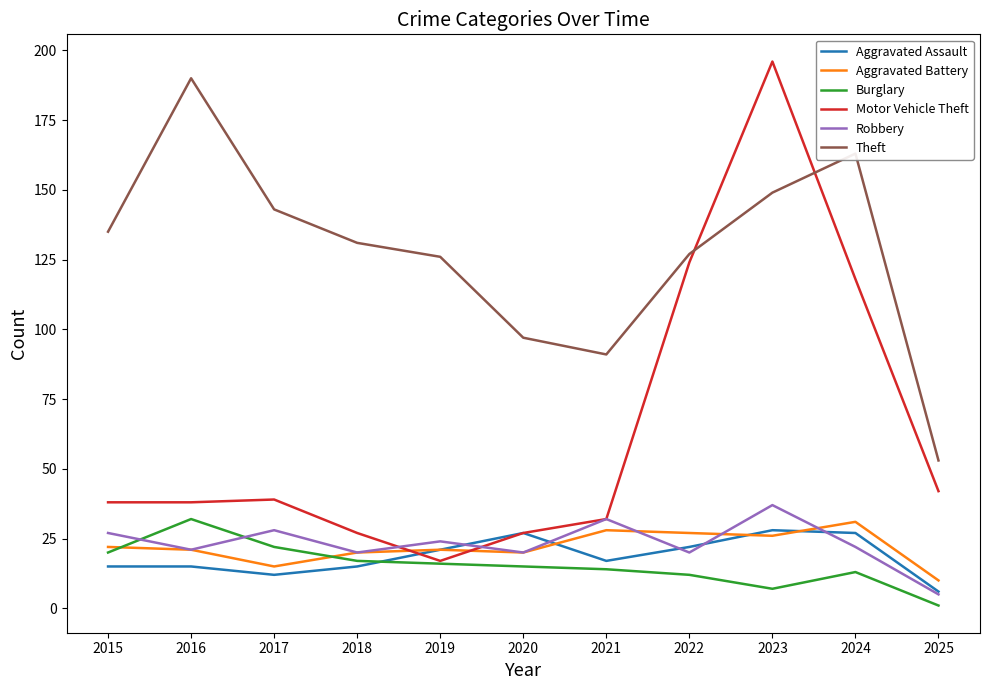

The Burglary series shows 14 at 2021. True or false?

True